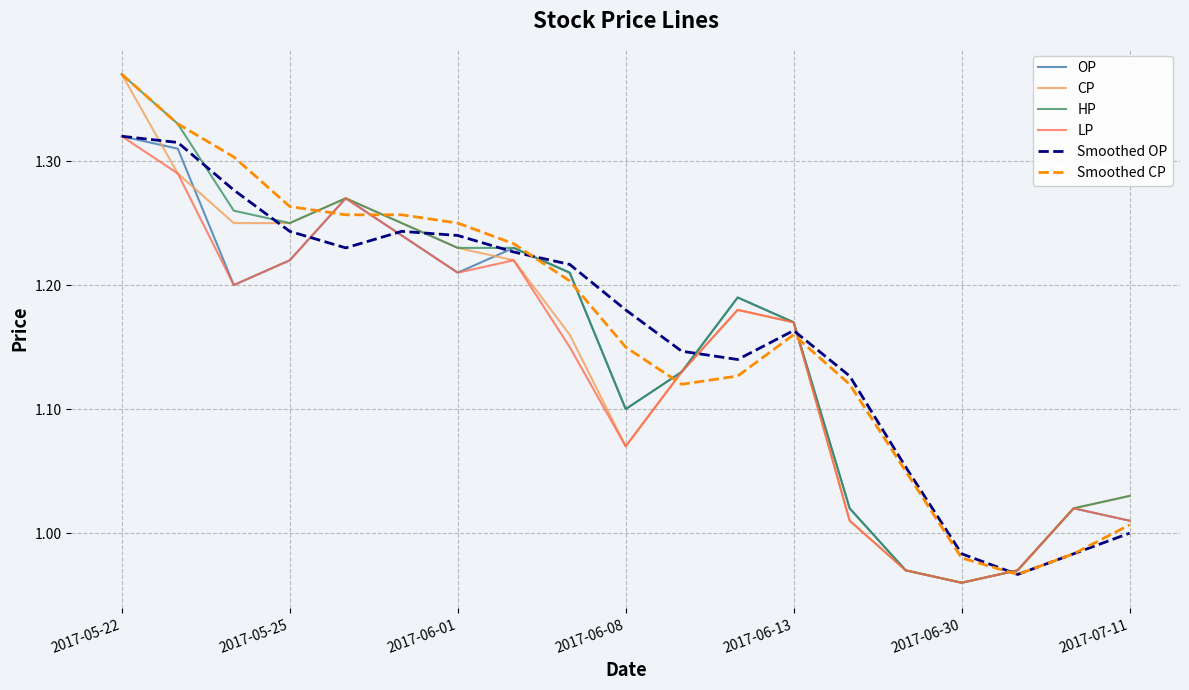

What are all the series names shown in the legend?

OP, CP, HP, LP, Smoothed OP, Smoothed CP